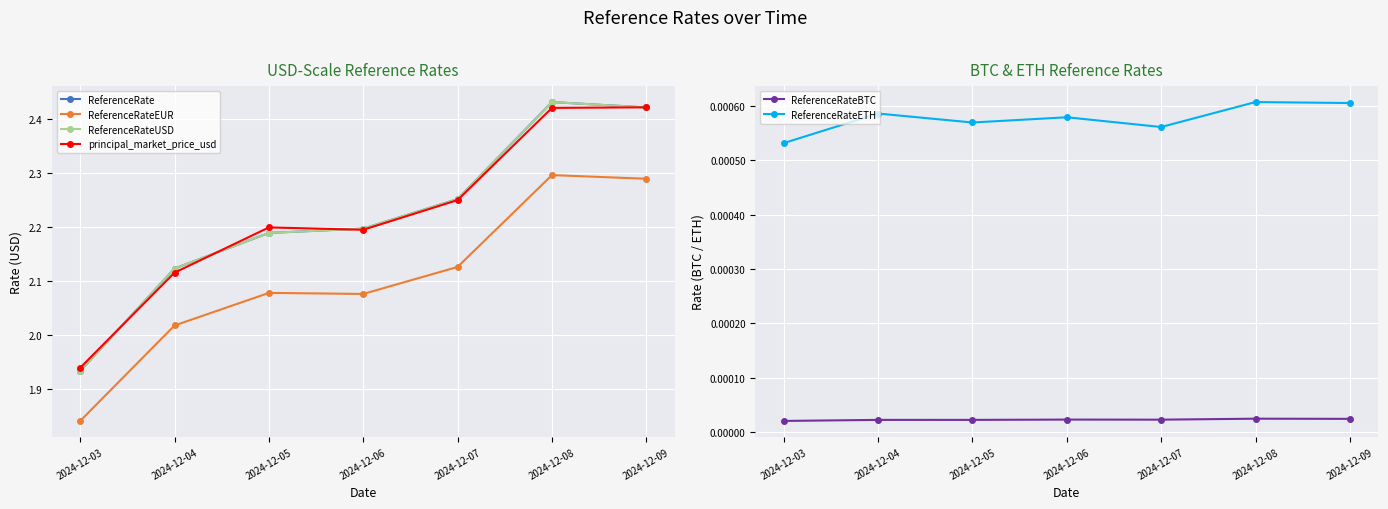

True or false: ReferenceRateBTC has a value of 0.0 at 2024-12-06.

True